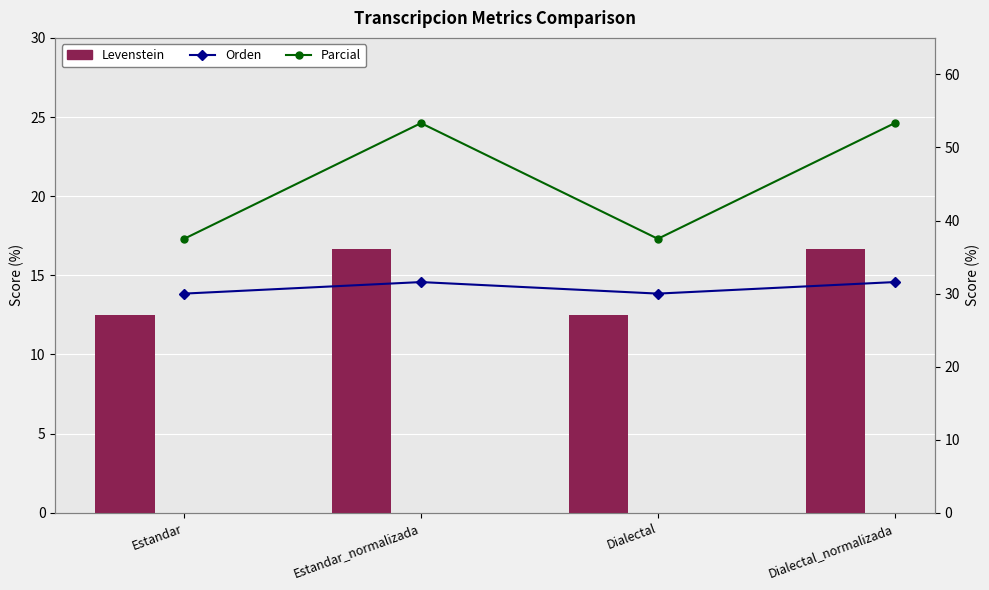

The value of Parcial at Estandar_normalizada is 19.5. True or false?

False